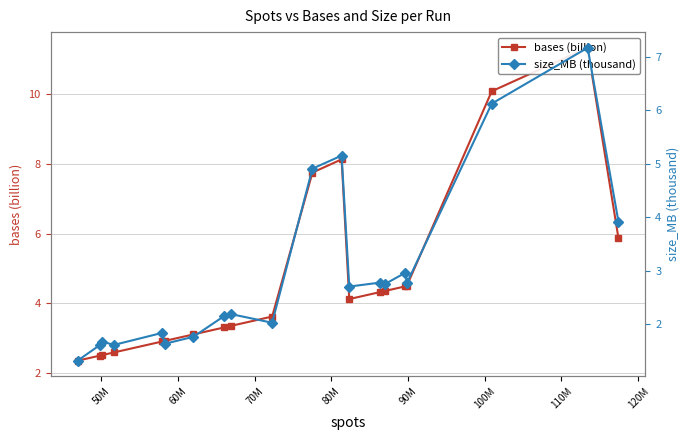

True or false: bases (billion) and size_MB (thousand) intersect in this chart.

False